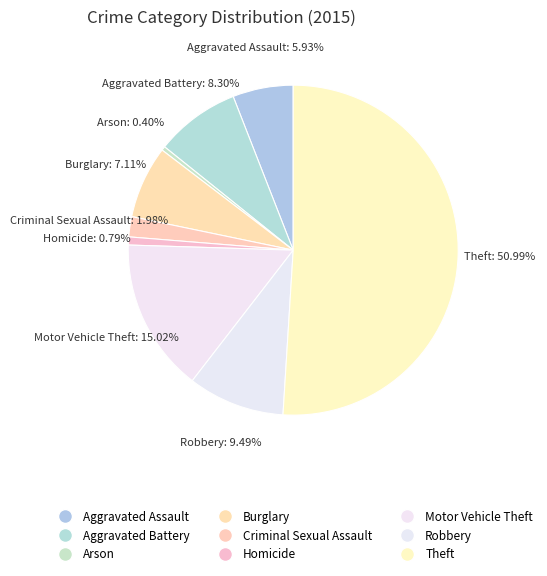

Which slice is the largest?

Theft